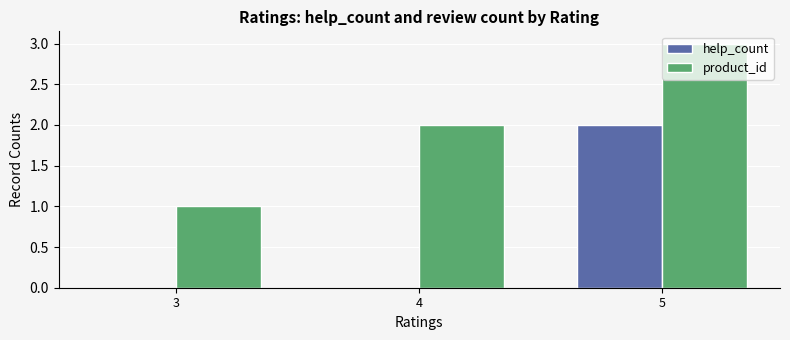

Does the chart contain stacked bars?

No